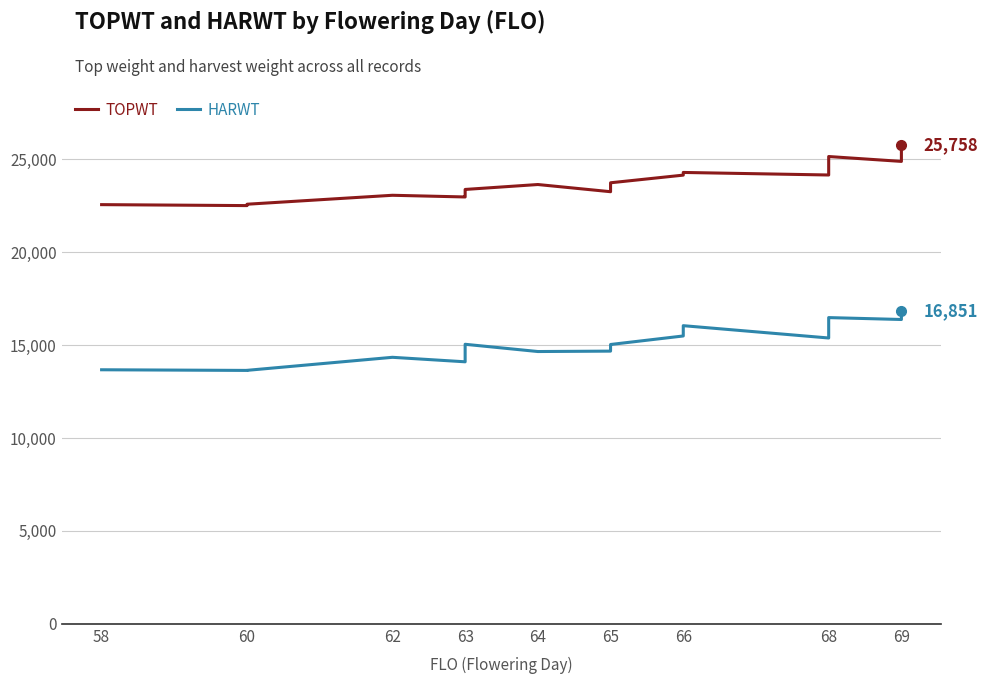

List the series in order of their overall mean, highest first.

TOPWT, HARWT